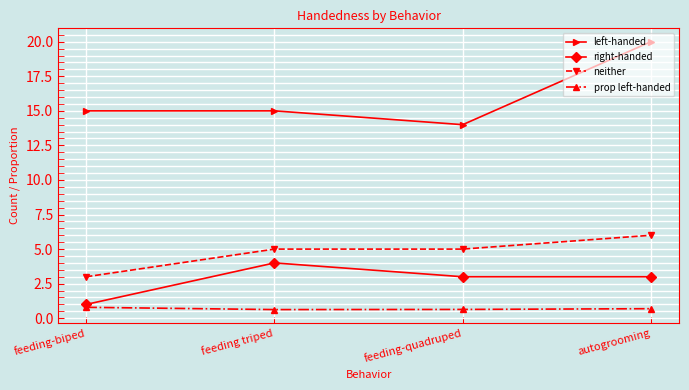

What is the label of the 3rd point from the right?

feeding triped